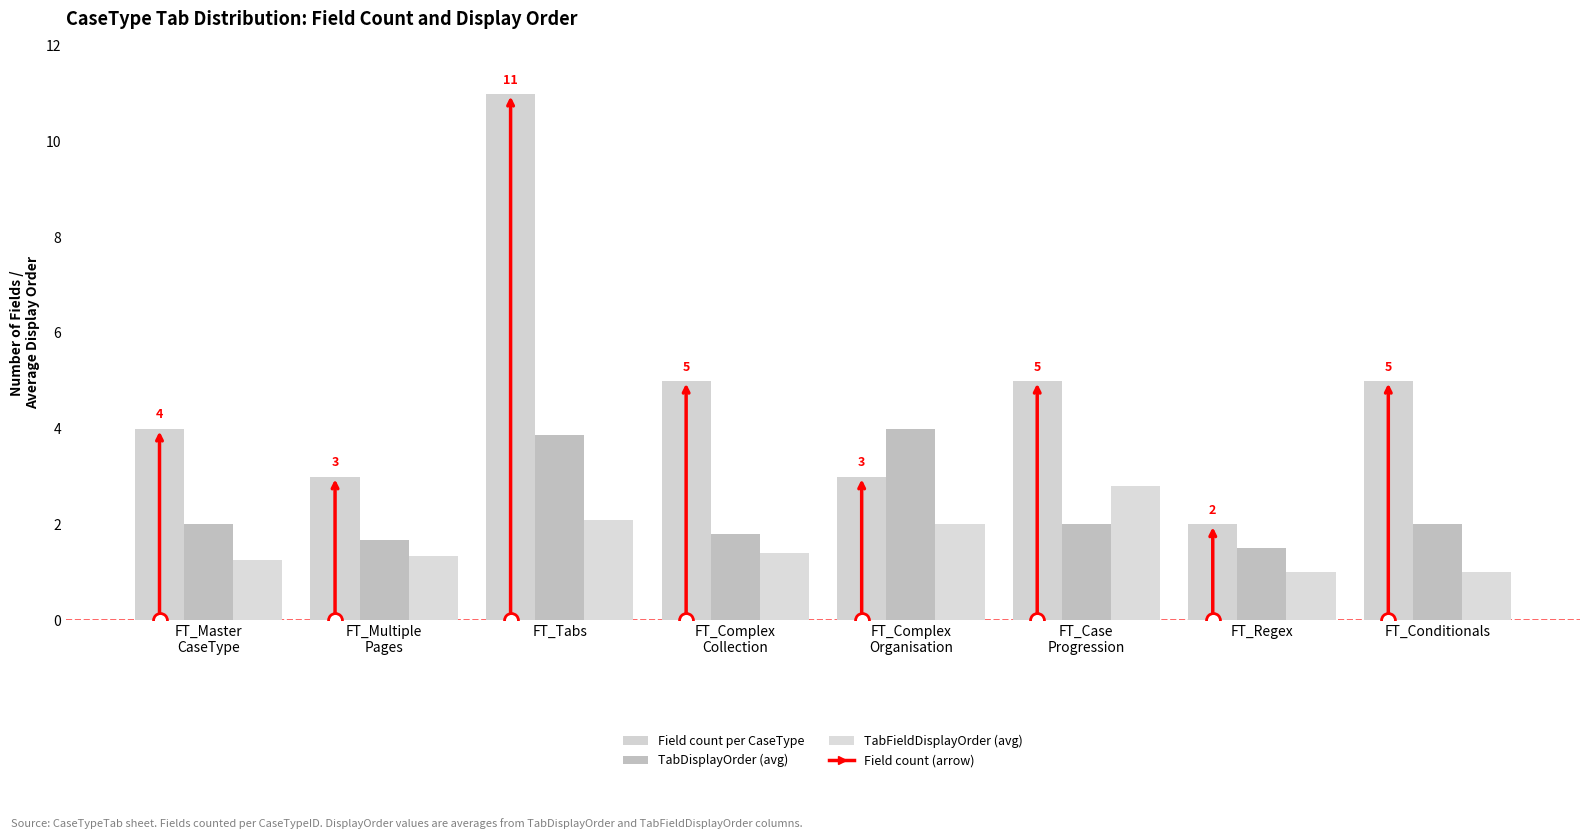

How many categories are shown in the chart?

8